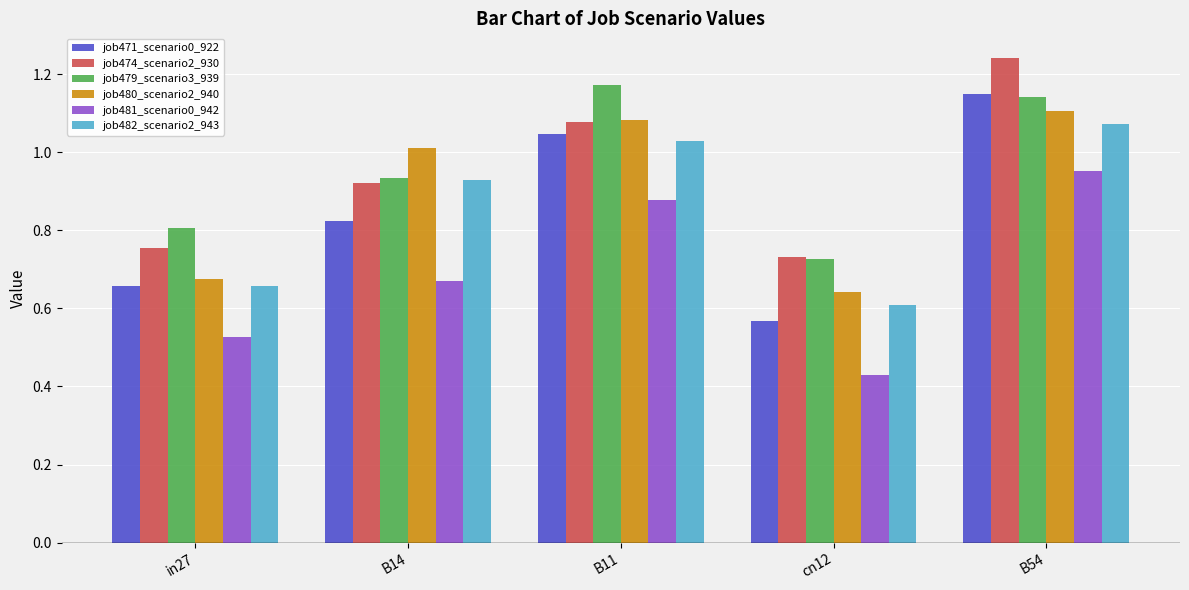

Are the bars horizontal?

No